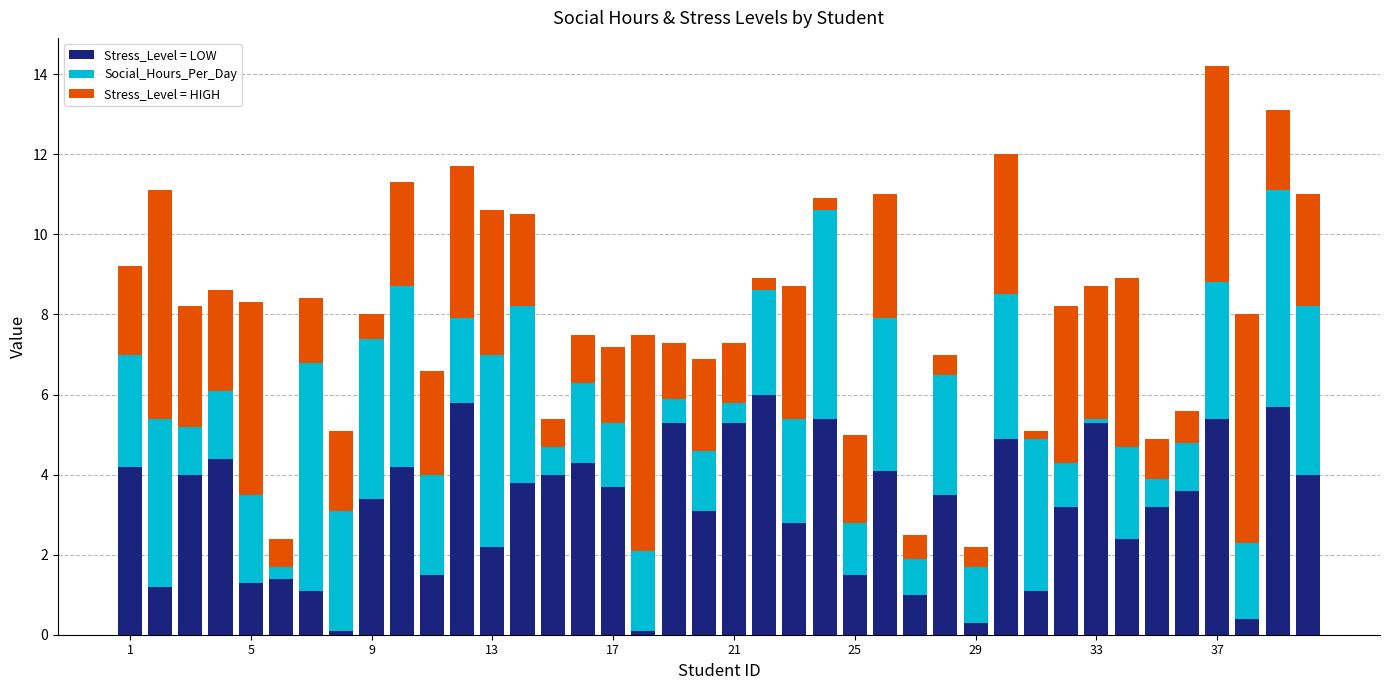

What is the average value of the Stress_Level = LOW series?

3.2